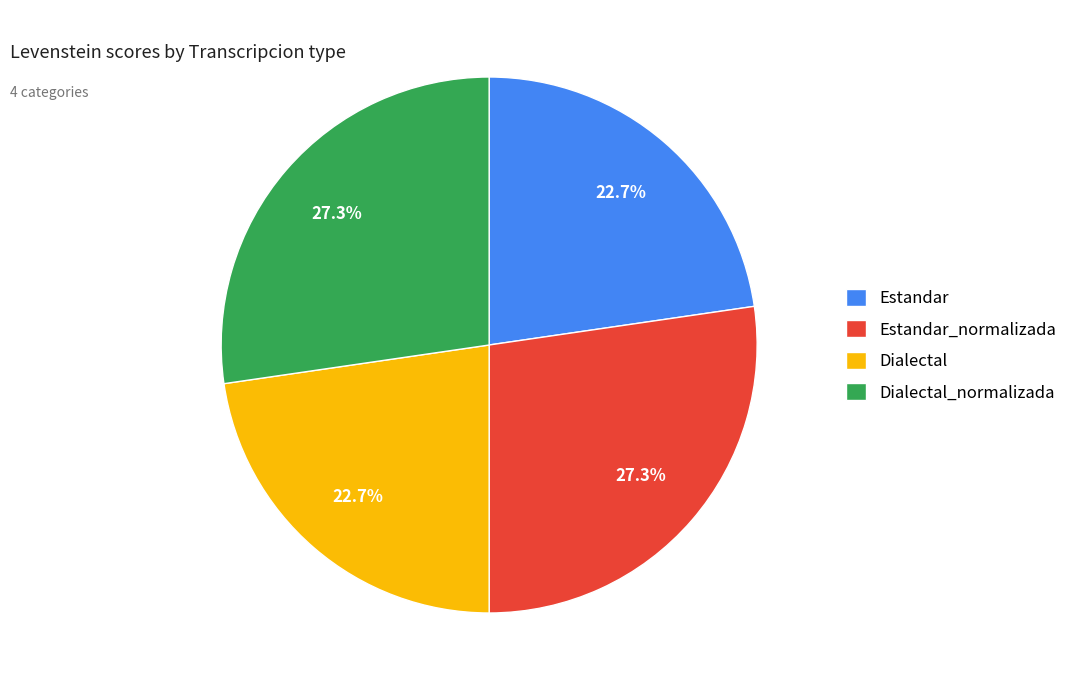

Approximately how many times larger is the value at Estandar compared to Dialectal?

1.0